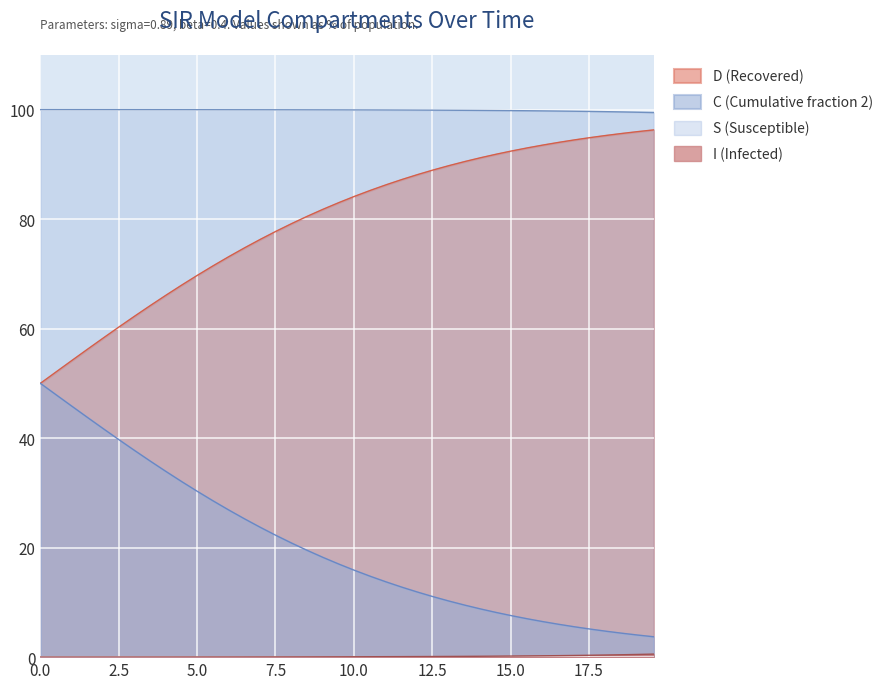

True or false: C (Cumulative fraction 2) and S (Susceptible) intersect in this chart.

False